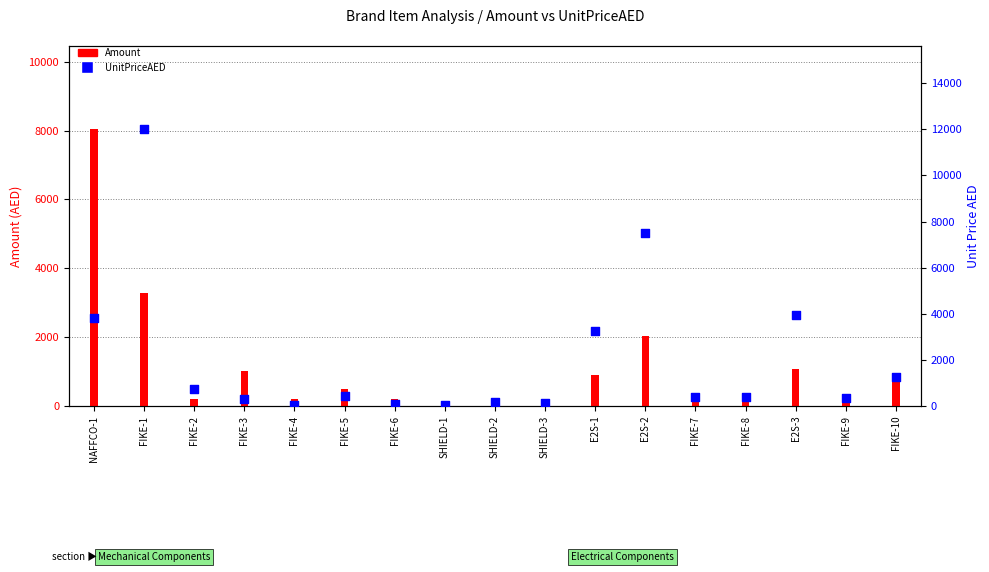

What is the total value across all series at E2S-1?

4136